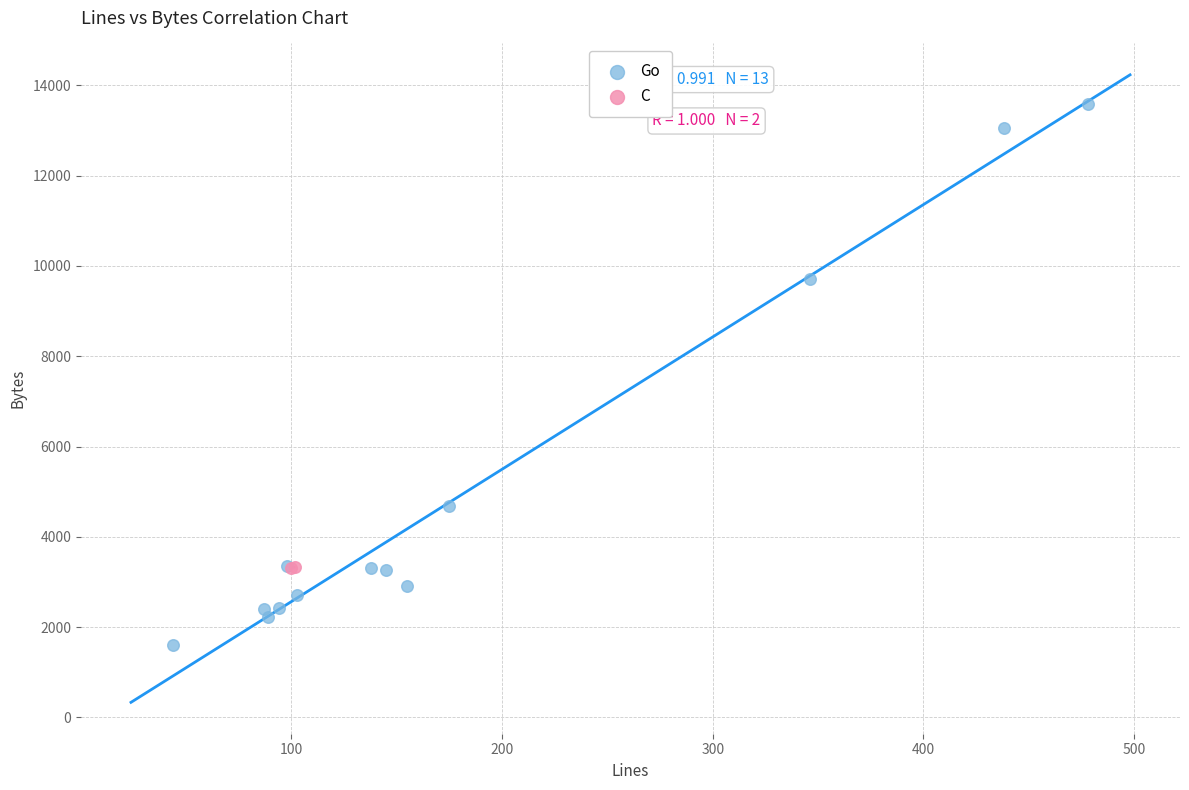

What are all the series names shown in the legend?

Go, C